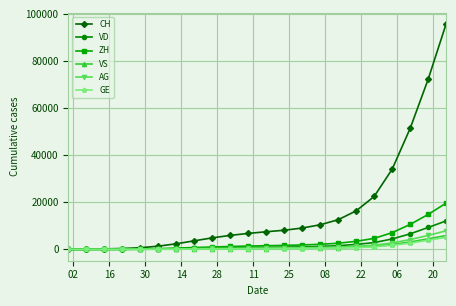

What is the maximum value shown in the chart?

95778